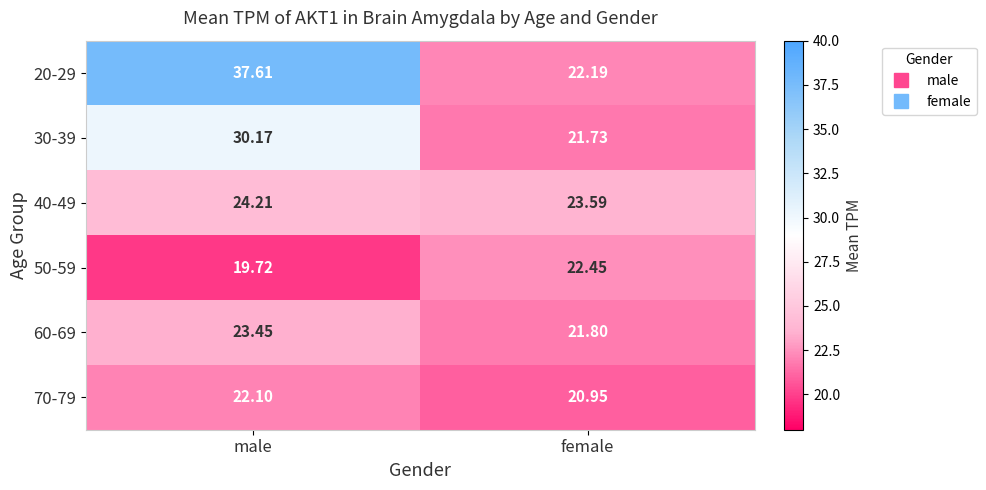

What is the smallest value displayed?

19.7